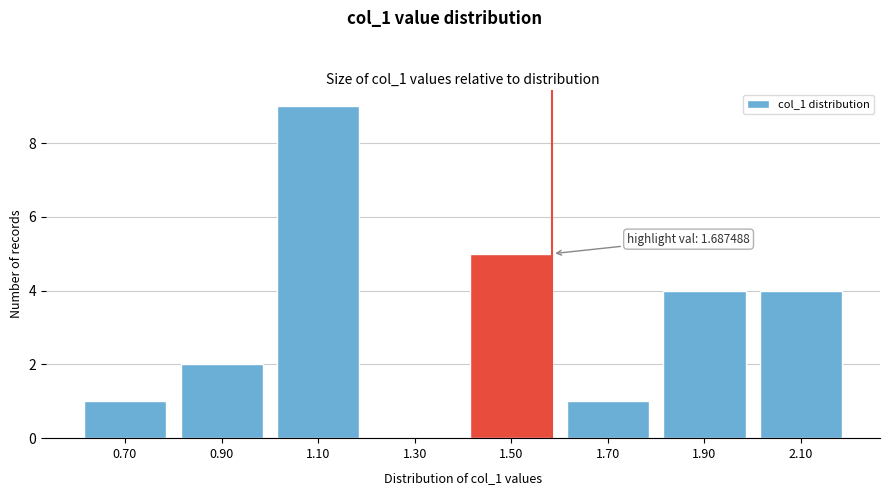

Reading right to left, extract all data points from this chart.

2.10=4	1.90=4	1.70=1	1.50=5	1.30=0	1.10=9	0.90=2	0.70=1